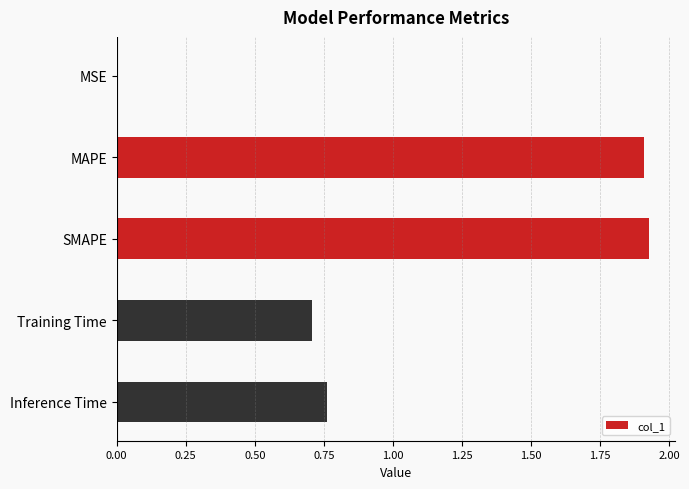

Which has a higher value, MSE or SMAPE?

SMAPE